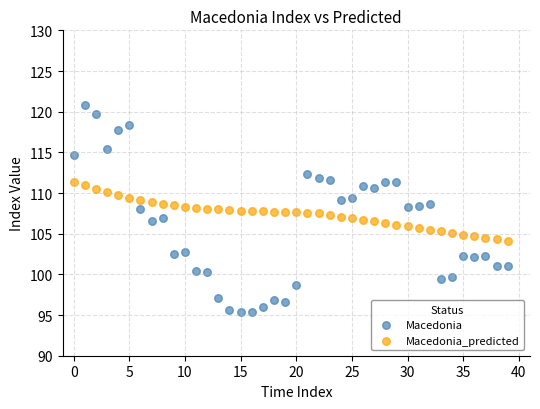

Across all data points, what is the range of Y values (max minus min)?

25.4